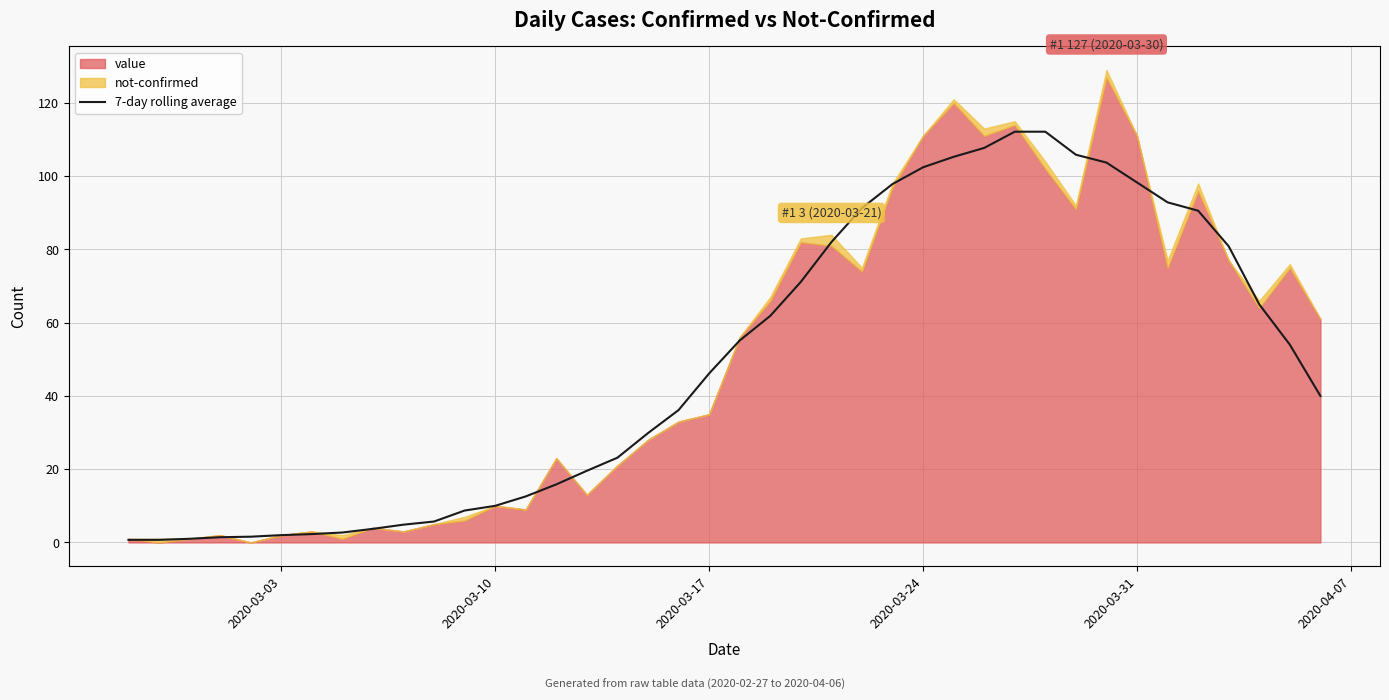

The 7-day rolling average series shows 2.0 at 2020-03-03. True or false?

True